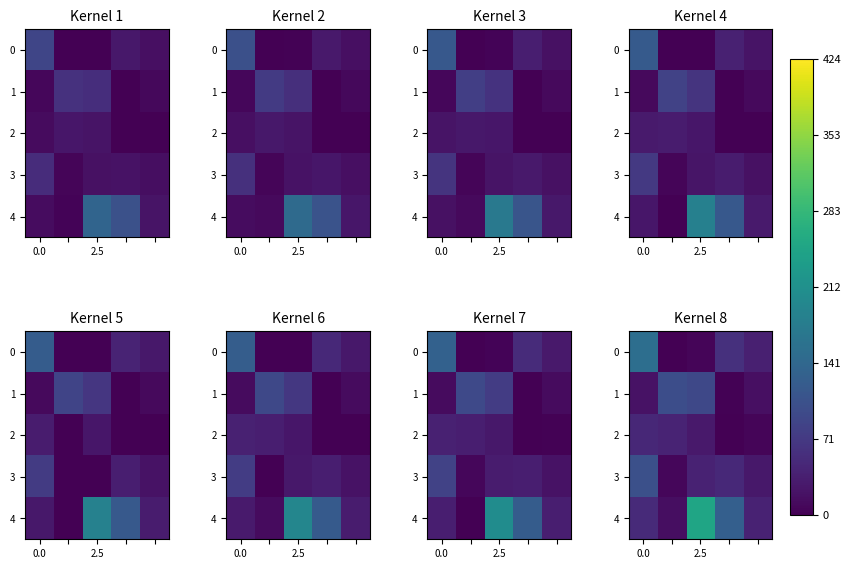

What is the difference between the highest and lowest values at 0.0?

132